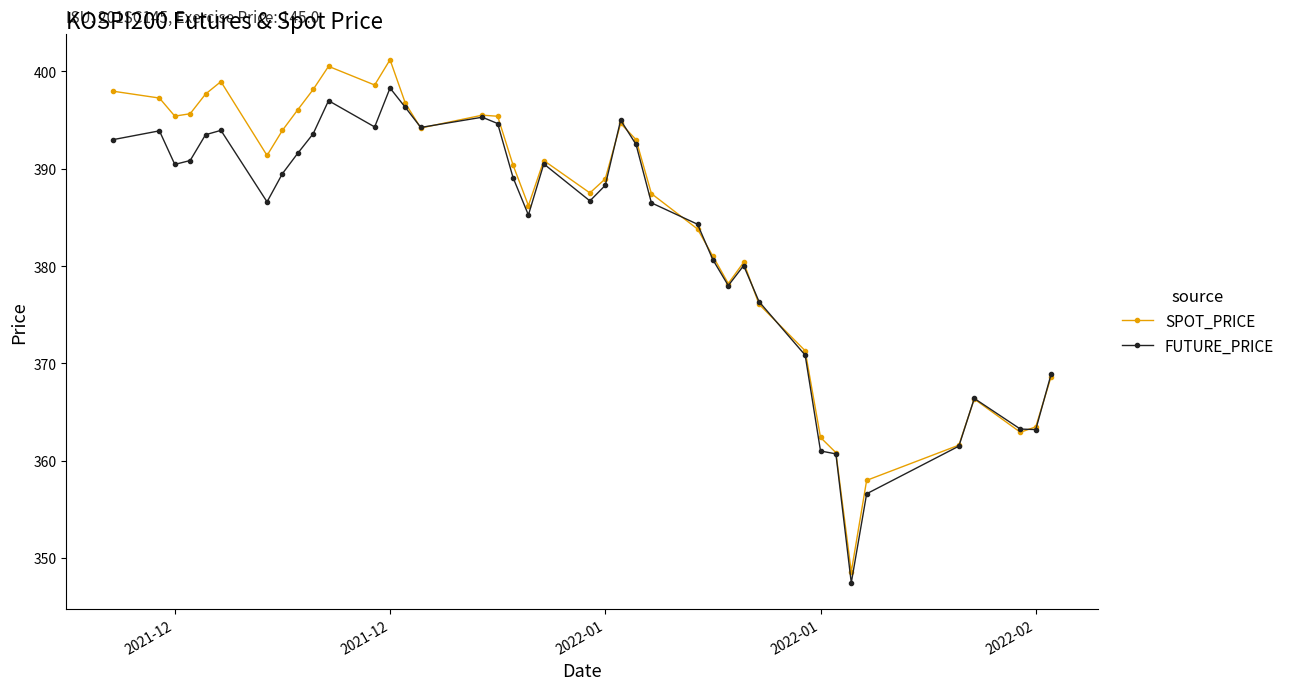

Which series has the widest spread of values?

SPOT_PRICE